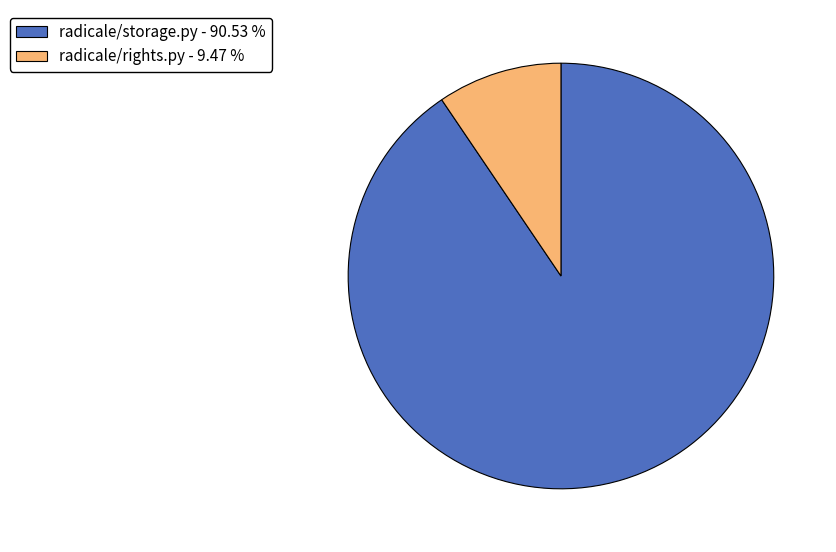

Is there a majority slice in this chart?

Yes